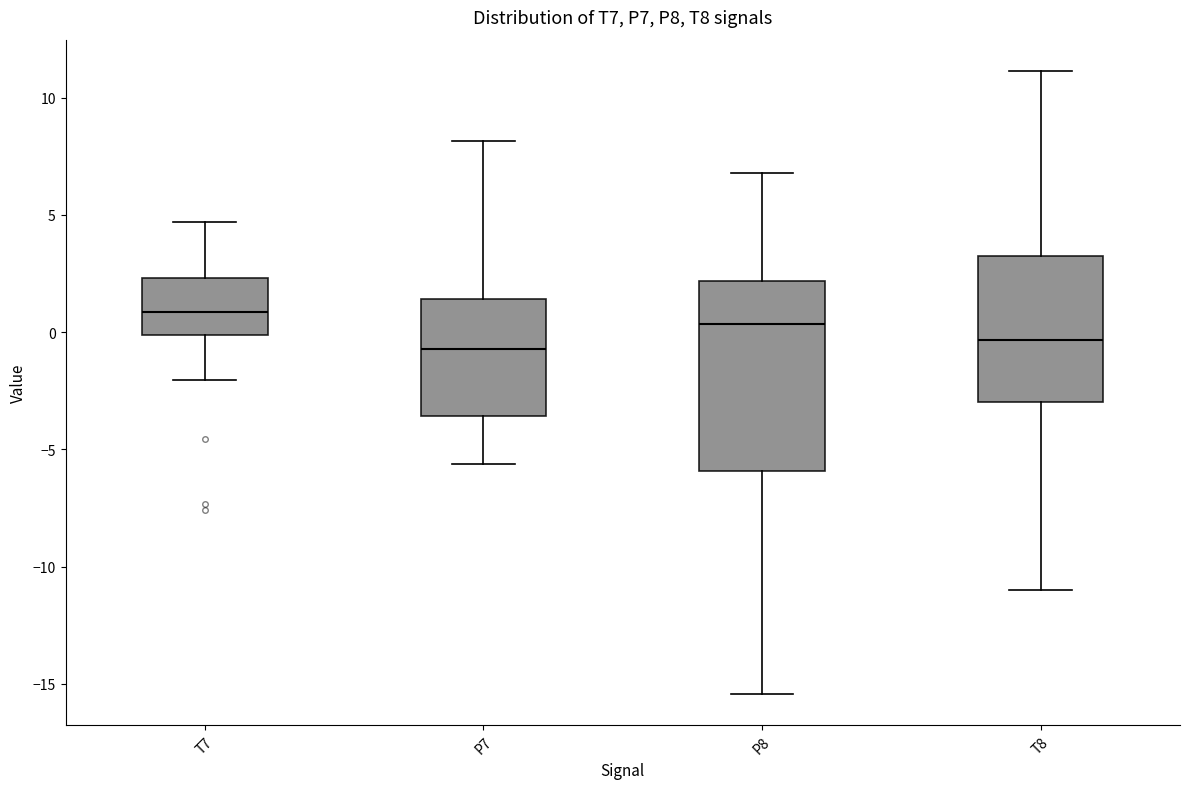

Where does the lower whisker of the box for T7 end on the y-axis? The values are not printed on the chart, so give them approximately, as read against the axis.

-2.0